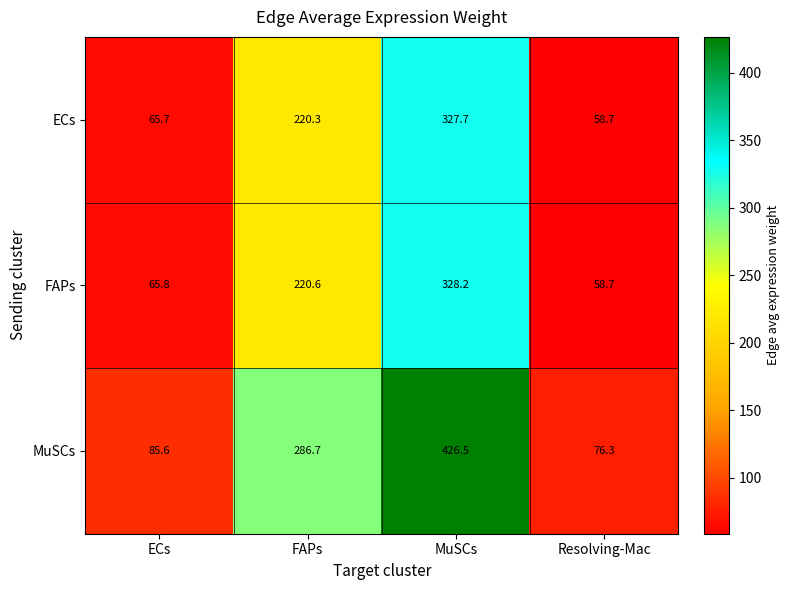

Which label corresponds to the smallest value in the chart?

Resolving-Mac